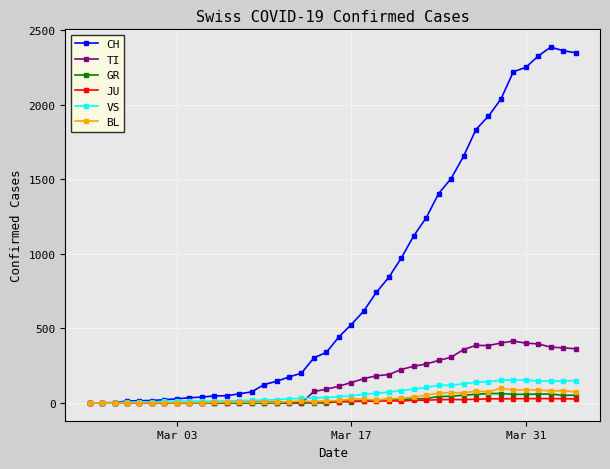

What is the value of the JU point at the 20th from the left?

9